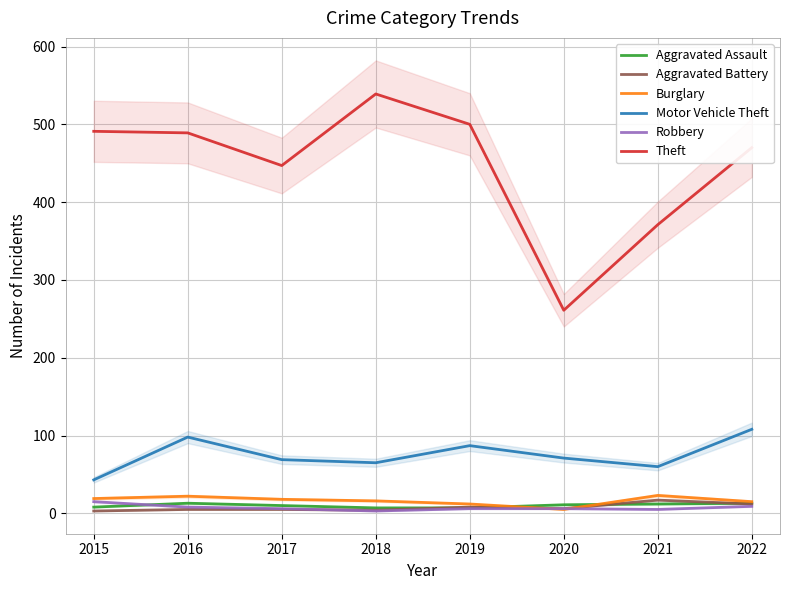

True or false: Aggravated Assault has a value of 17 at 2020.

False